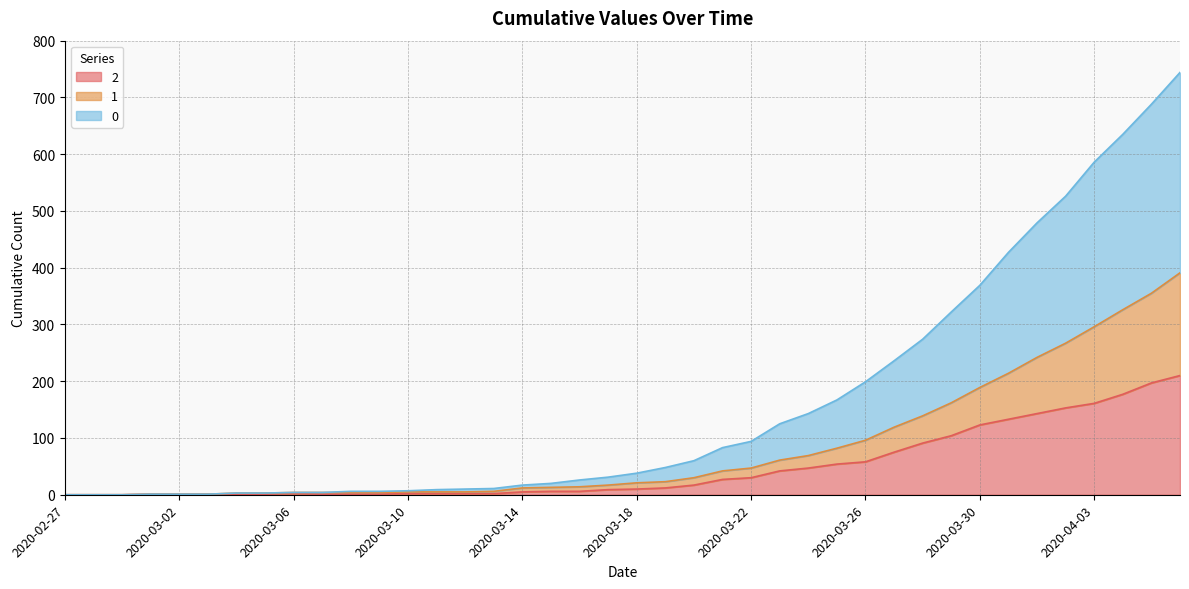

The 1 series shows 9 at 2020-03-15. True or false?

False